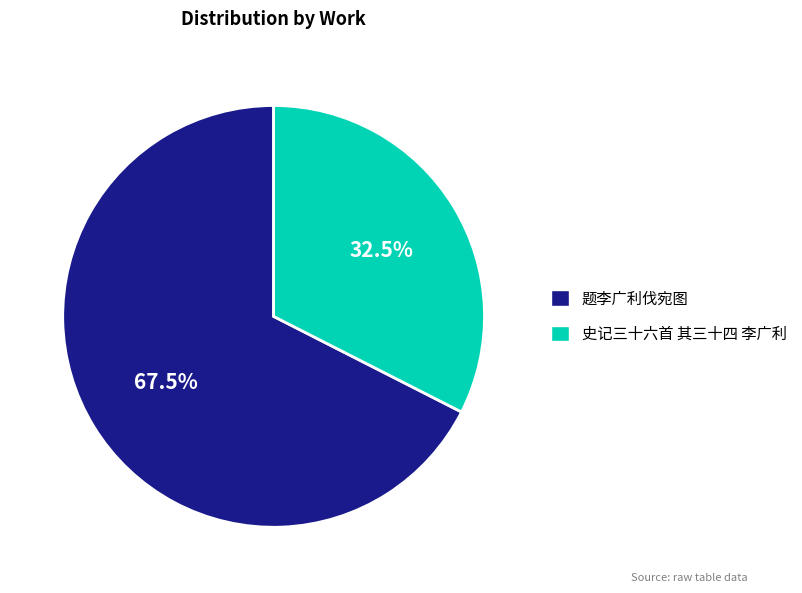

Which slice represents more than half of the pie?

题李广利伐宛图